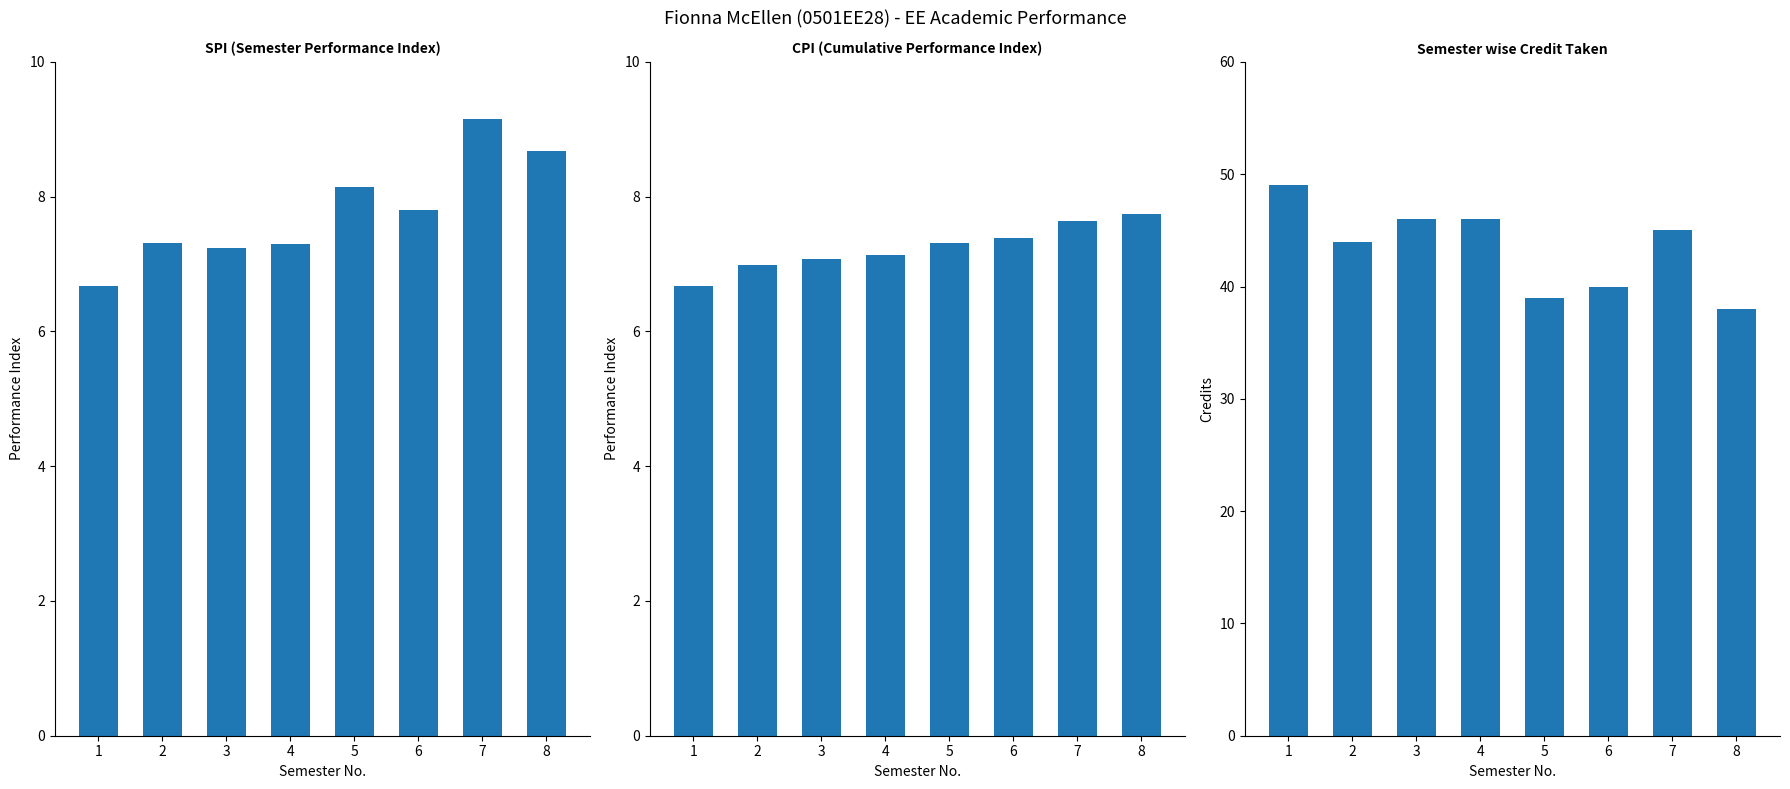

Where is SPI nearest to the value 7?

3